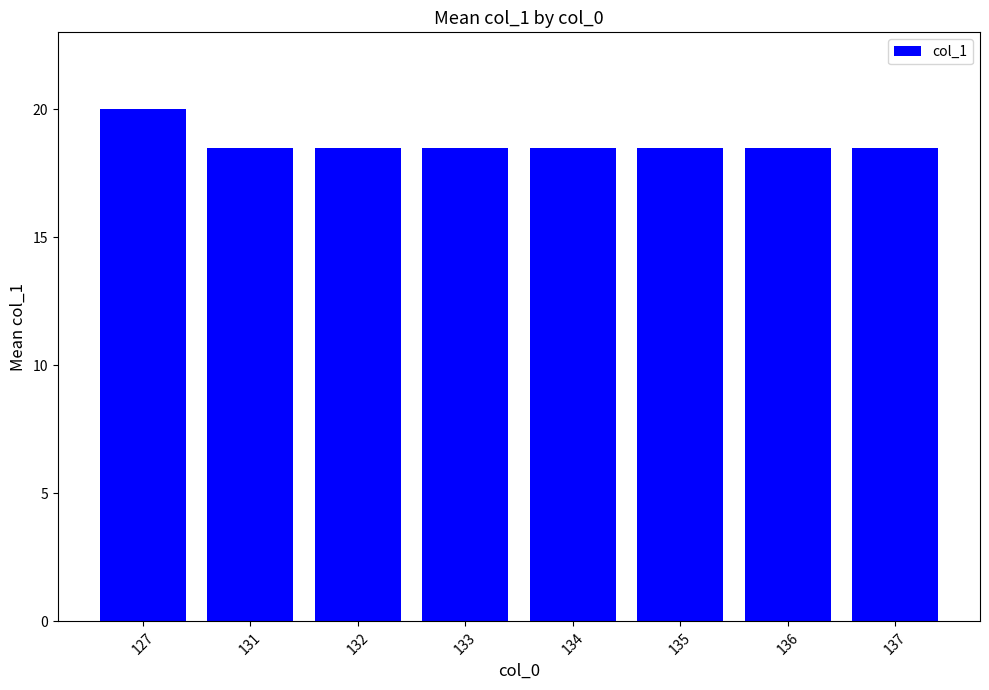

What is the value of the 3rd bar from the left?

18.5